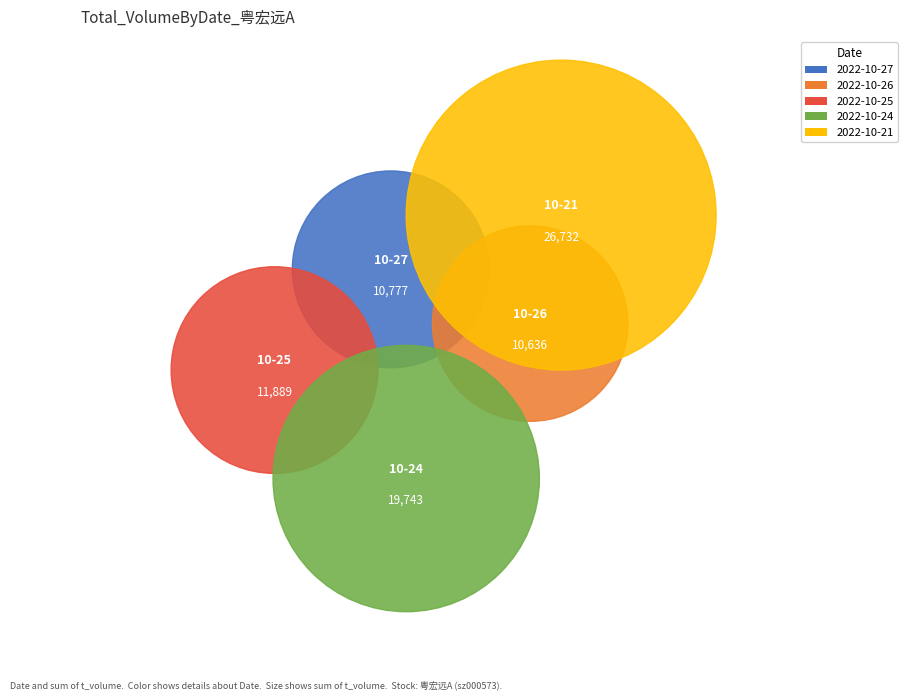

The 2022-10-25 slice represents 15% of the pie. True or false?

True